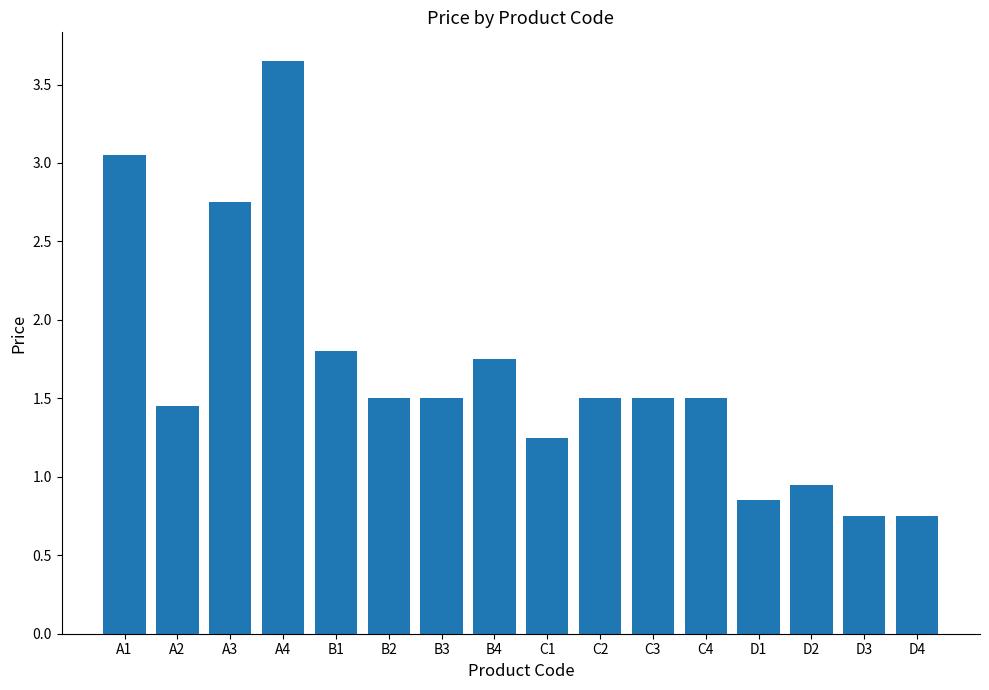

How many data points does each series have?

16